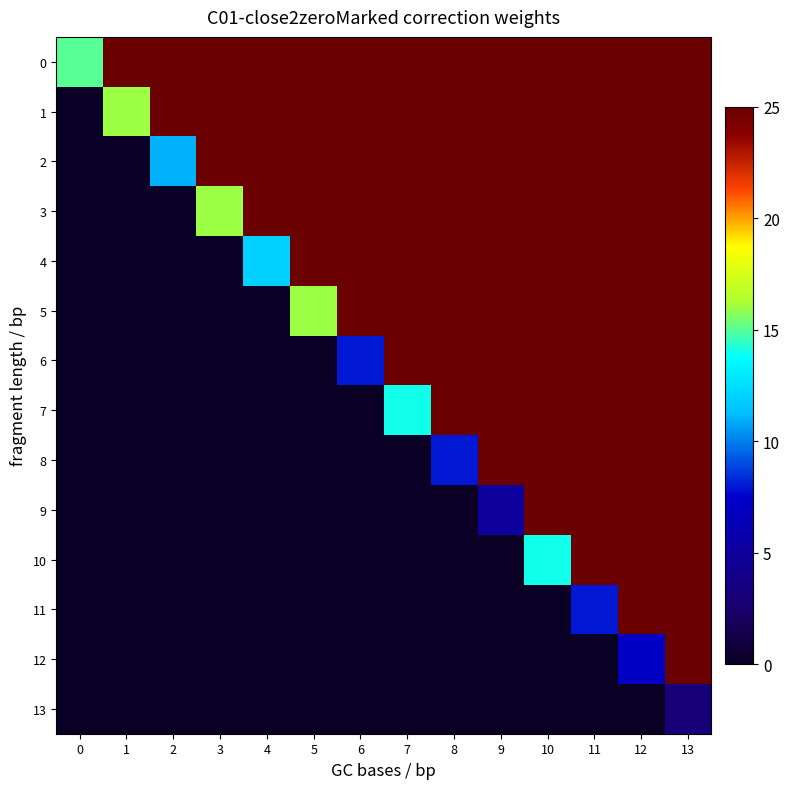

At how many categories does at least one series exceed 2?

14